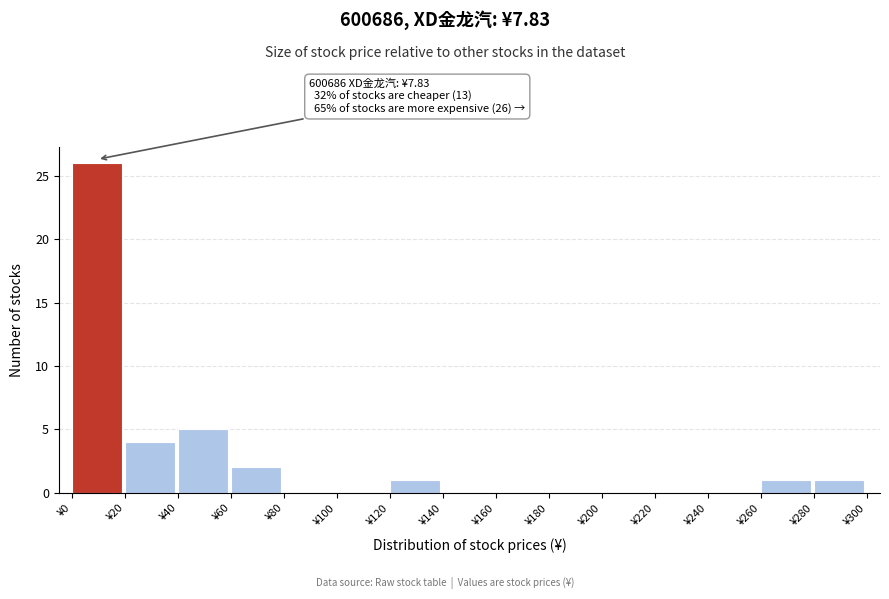

Over which range of the x-axis is the bar tallest?

0 to 20